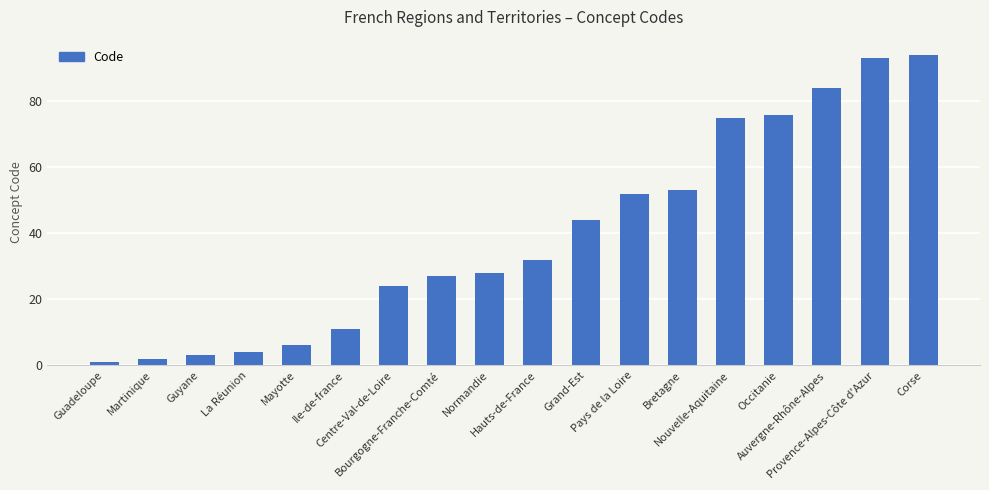

What is the minimum value shown in the chart?

1